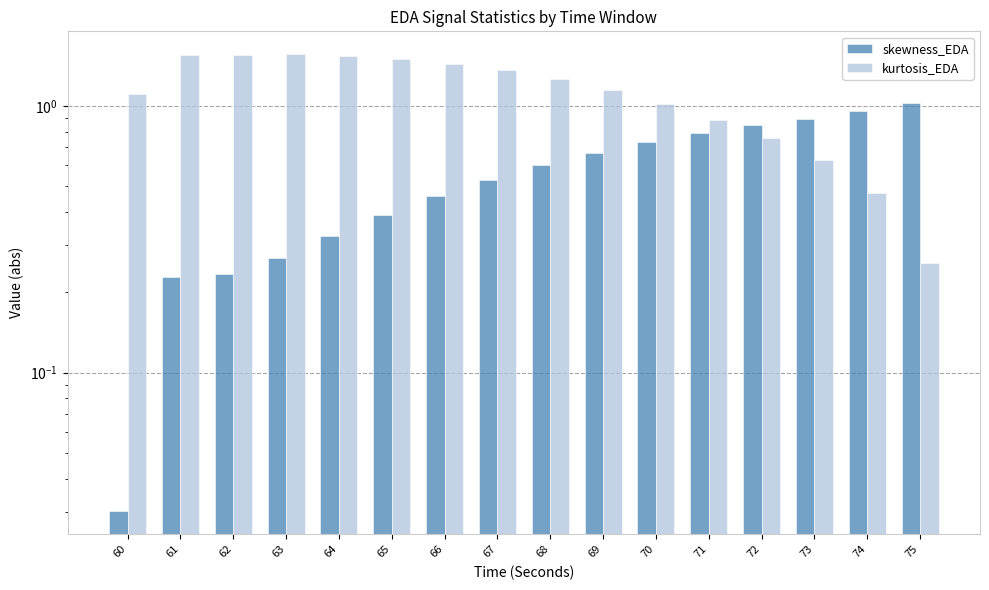

Between 75 and 70, which is larger?

75